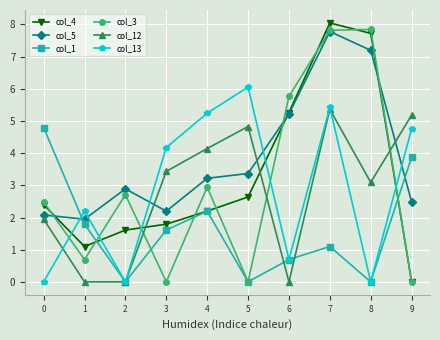

Reading left to right, transcribe all the data shown in this chart.

col_4: 2.4	1.1	1.6	1.8	2.2	2.6	5.3	8.0	7.7	0.0
col_5: 2.1	1.9	2.9	2.2	3.2	3.4	5.2	7.8	7.2	2.5
col_1: 4.8	1.8	0.0	1.6	2.2	0.0	0.7	1.1	0.0	3.9
col_3: 2.5	0.7	2.7	0.0	2.9	0.0	5.8	7.8	7.8	0.0
col_12: 1.9	0.0	0.0	3.4	4.1	4.8	0.0	5.4	3.1	5.2
col_13: 0.0	2.2	0.0	4.2	5.2	6.1	0.7	5.4	0.0	4.8